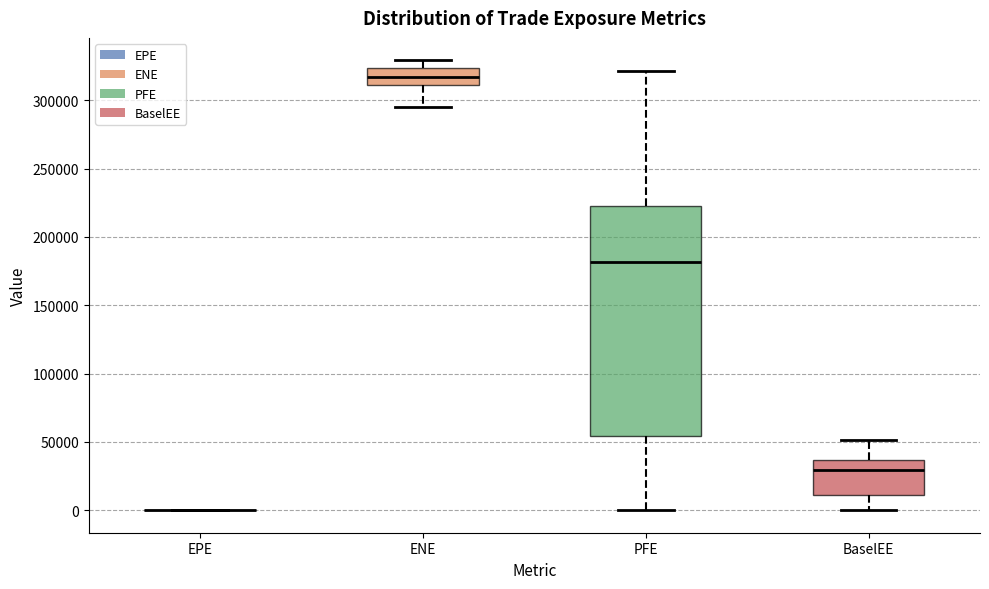

Reading left to right, transcribe this box plot: for each box, give where its median line is, the range the box spans, and where its two whiskers end, as read against the y-axis. The values are not printed on the chart, so give them approximately, as read against the axis.

EPE: box collapsed to a line at 0, whiskers 0 to 0
ENE: median 315000, box 310000 to 325000, whiskers 295000 to 330000
PFE: median 180000, box 55000 to 225000, whiskers 0 to 320000
BaselEE: median 30000, box 10000 to 35000, whiskers 0 to 50000